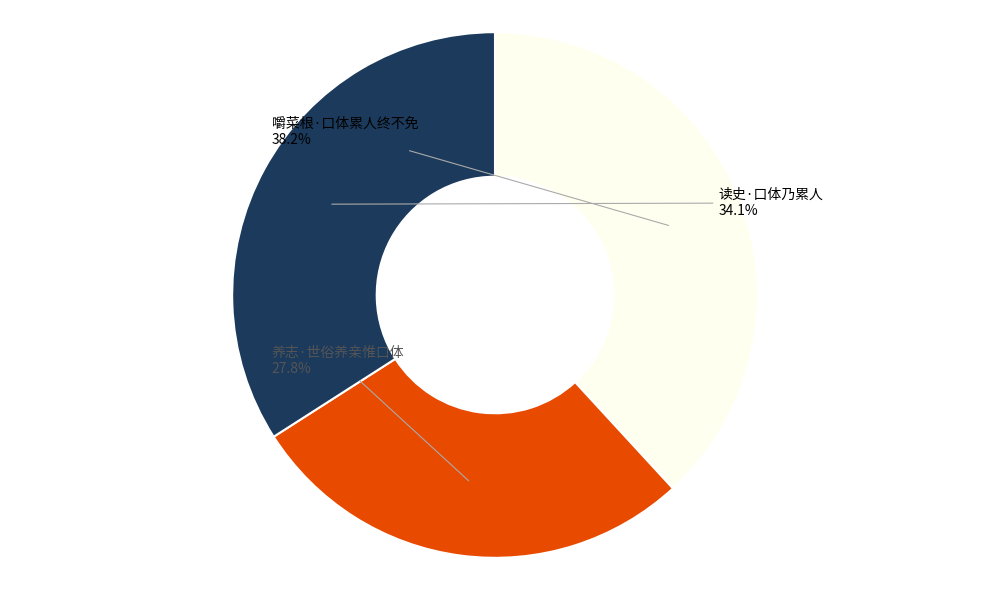

Is it true that 嚼菜根·口体累人终不免 is 45% of the pie?

False